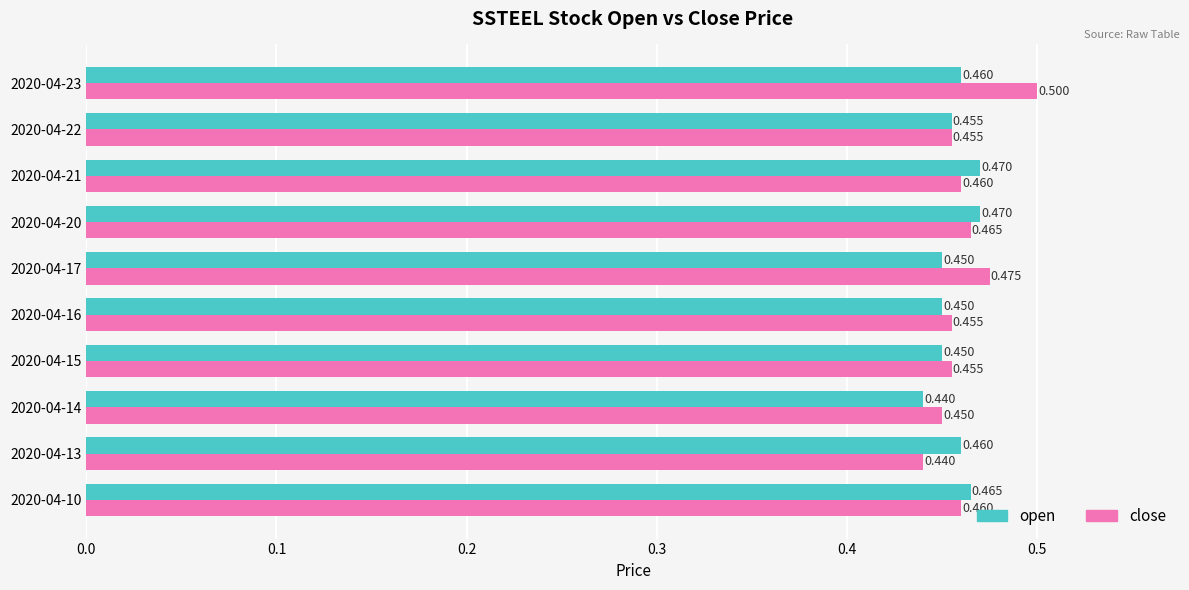

Which series has the widest spread of values?

close